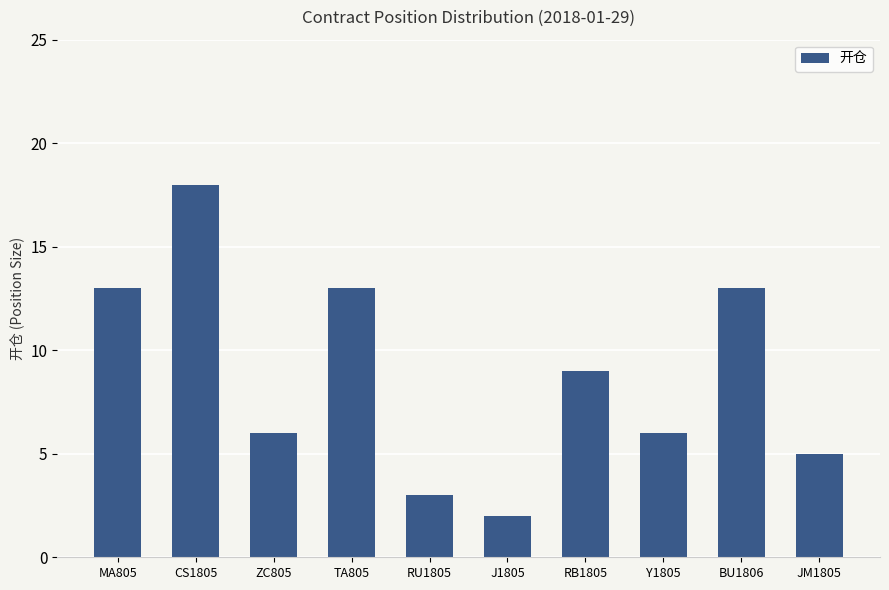

The chart shows a value of 10 at ZC805. True or false?

False